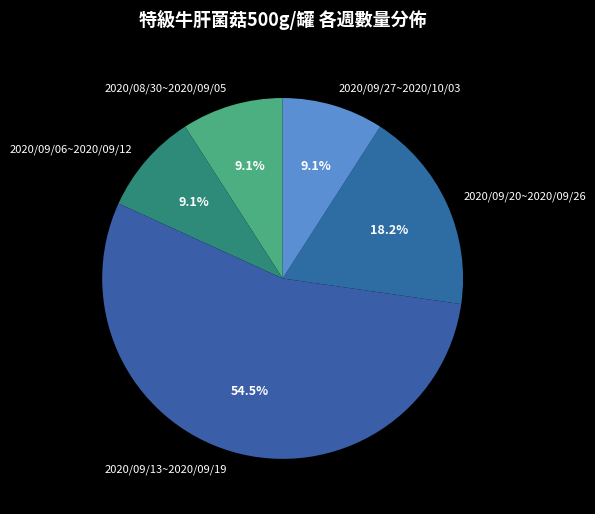

How many slices are in this pie chart?

5